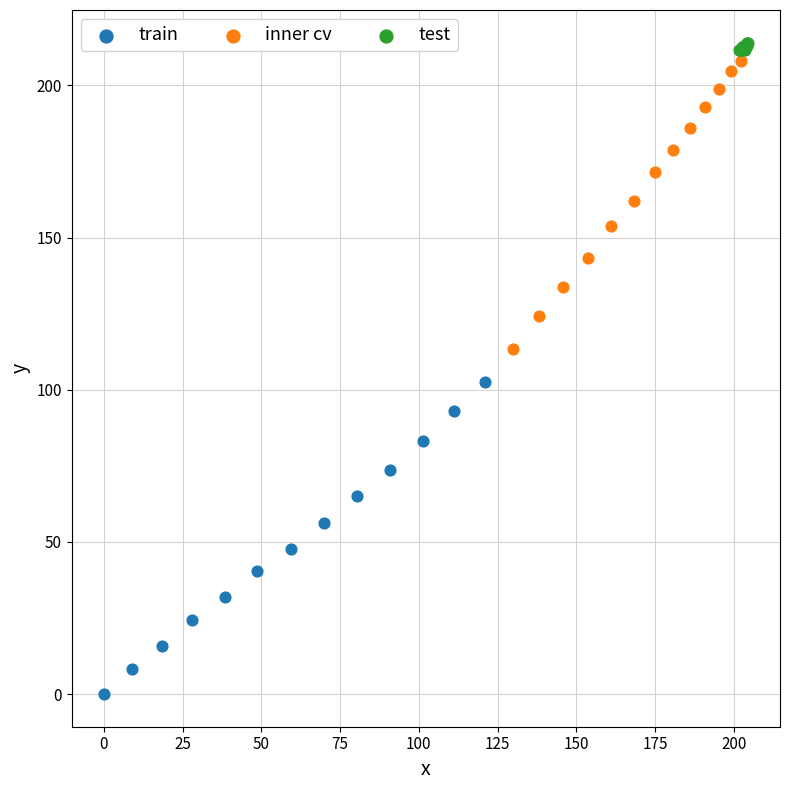

Which series reaches the minimum Y coordinate?

train